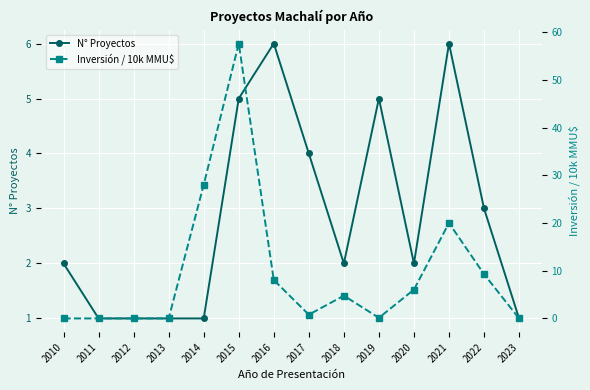

How many data points does each series have?

14